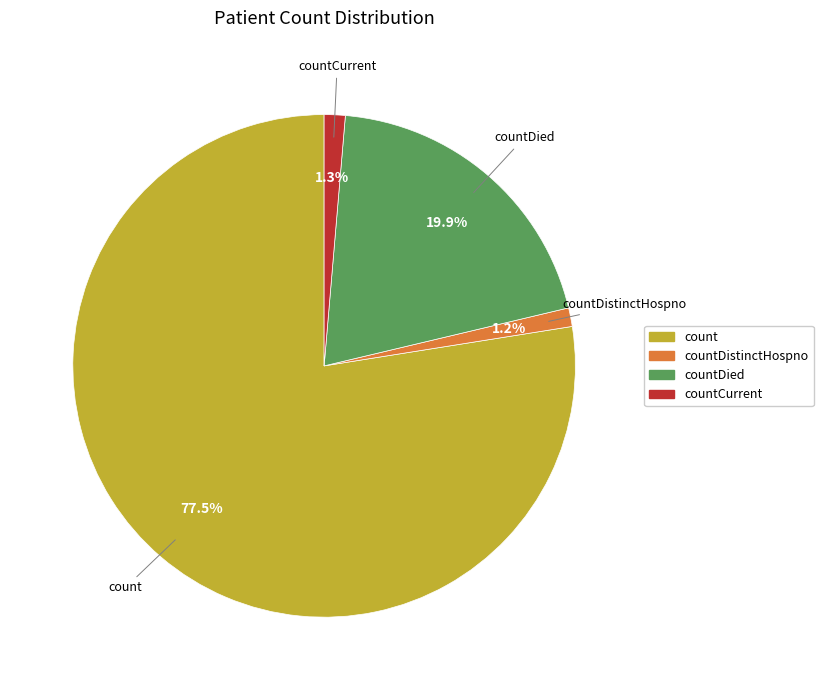

Count the number of slices in the pie.

4